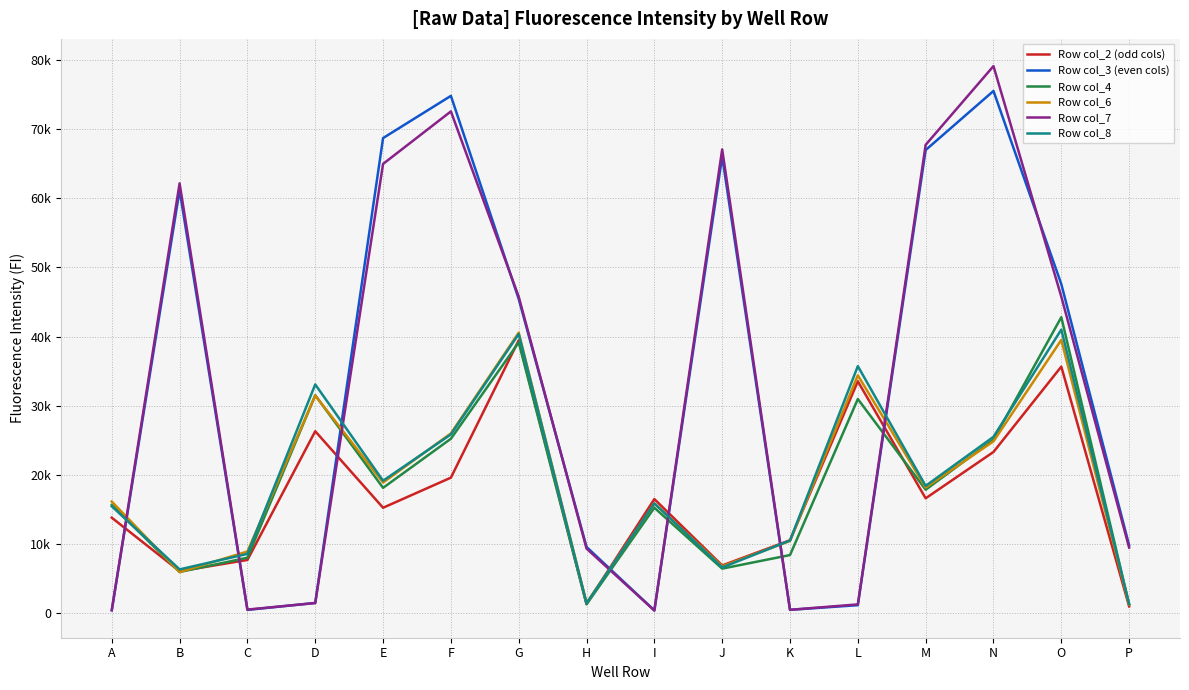

Reading left to right, transcribe all the data shown in this chart.

Row col_2 (odd cols): 13808	6075	7699	26310	15248	19598	39457	1336	16501	6906	10548	33527	16613	23312	35654	987
Row col_3 (even cols): 429	61151	479	1483	68696	74798	45433	9579	403	66031	489	1159	66967	75508	47578	9813
Row col_4: 15655	5961	8022	31516	18124	25225	39157	1284	15247	6447	8408	30968	17854	25091	42801	1246
Row col_6: 16142	5939	8923	31465	18896	25995	40559	1489	15865	6775	10444	34393	18169	24851	39512	1253
Row col_7: 433	62150	523	1472	64960	72550	45761	9342	391	67059	492	1275	67719	79102	45765	9490
Row col_8: 15458	6336	8578	33077	19155	25850	40371	1427	15880	6616	10509	35722	18412	25501	41003	1328